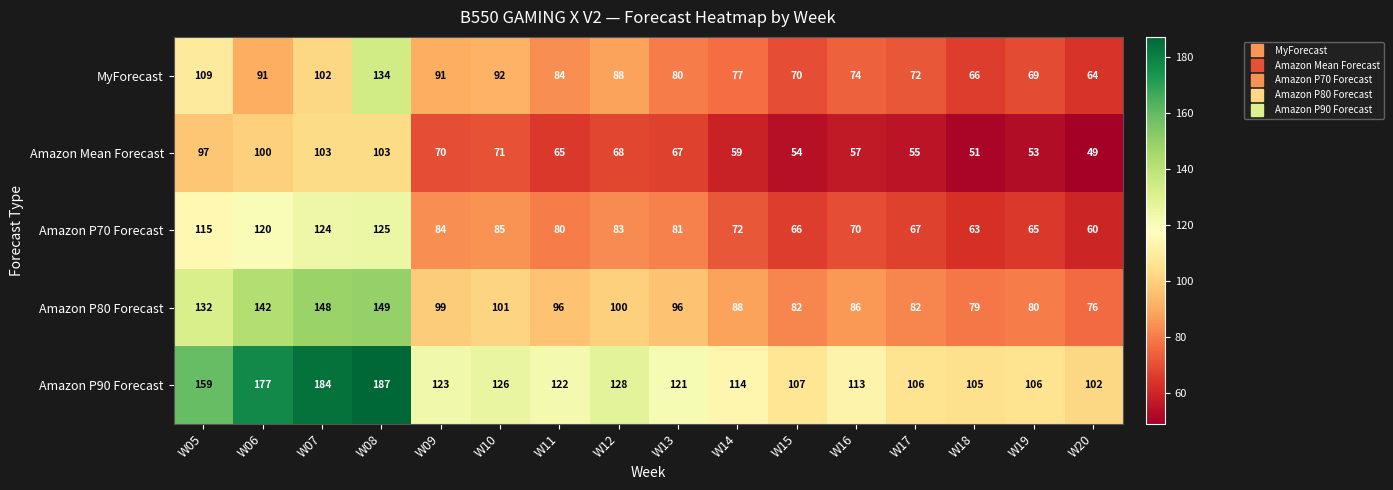

What is the difference between the maximum and minimum values in the Amazon Mean Forecast series?

54